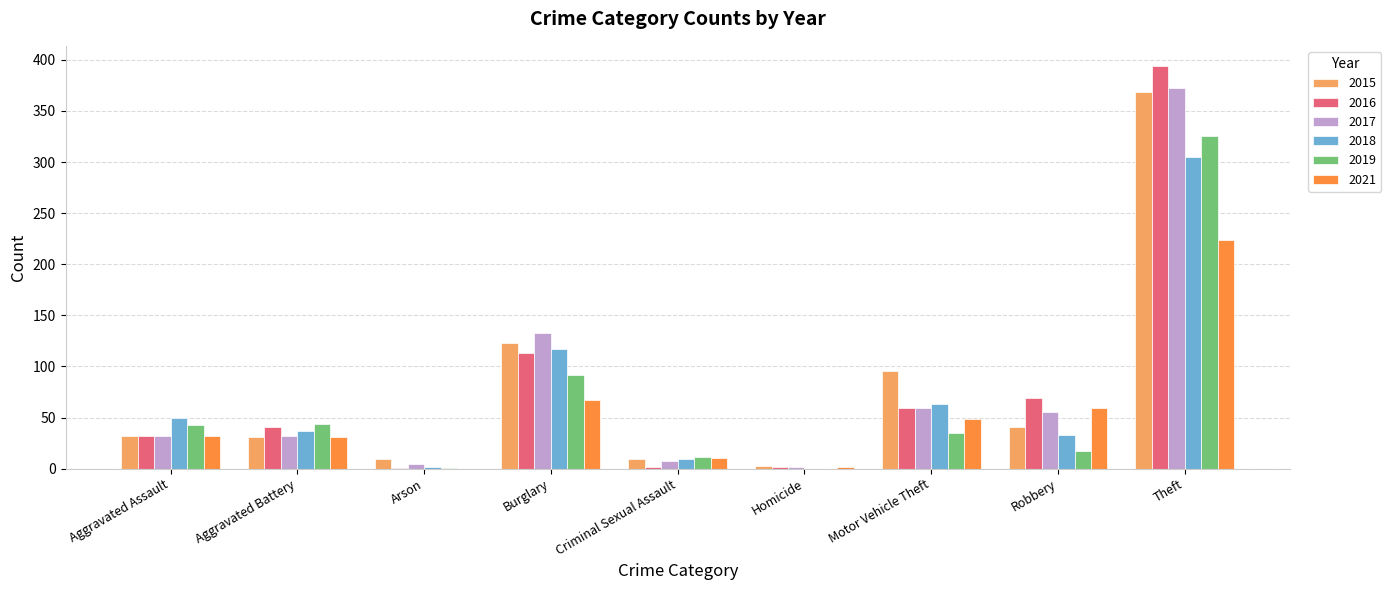

At which category is the sum across all series the highest?

Theft